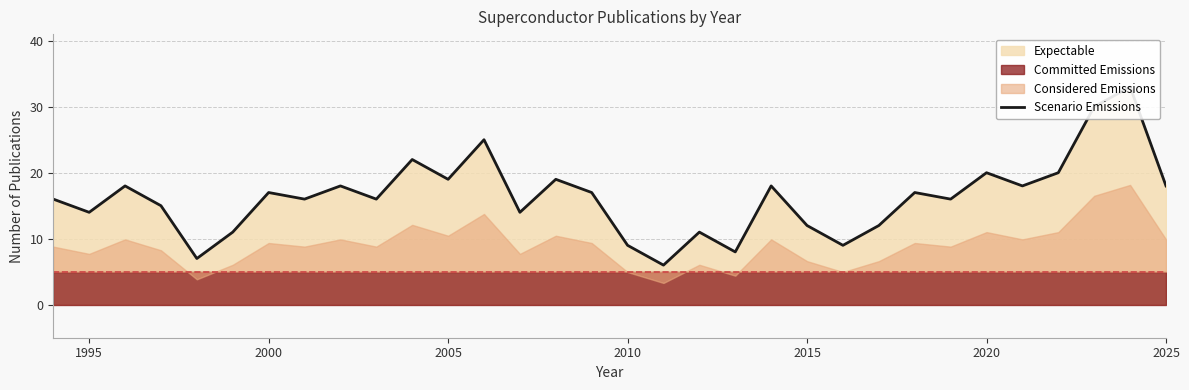

How many lines are shown in the chart?

1